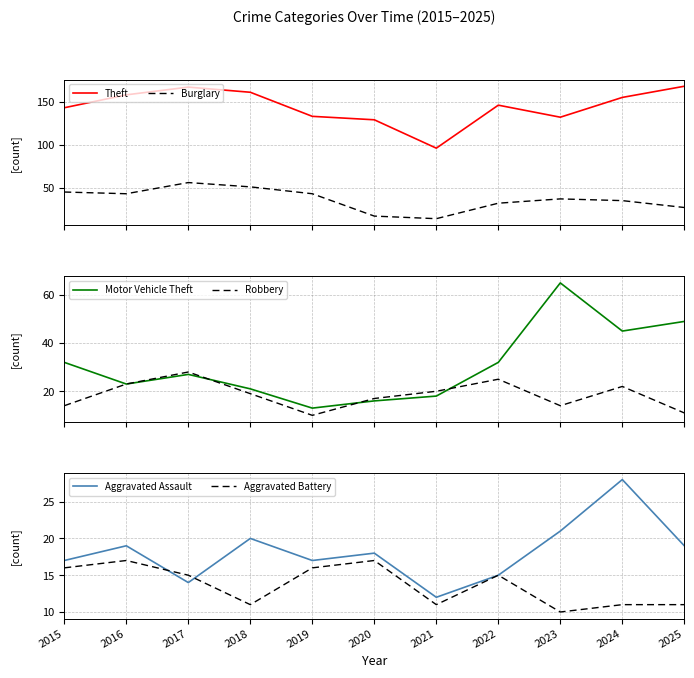

How many series are shown in this chart?

6